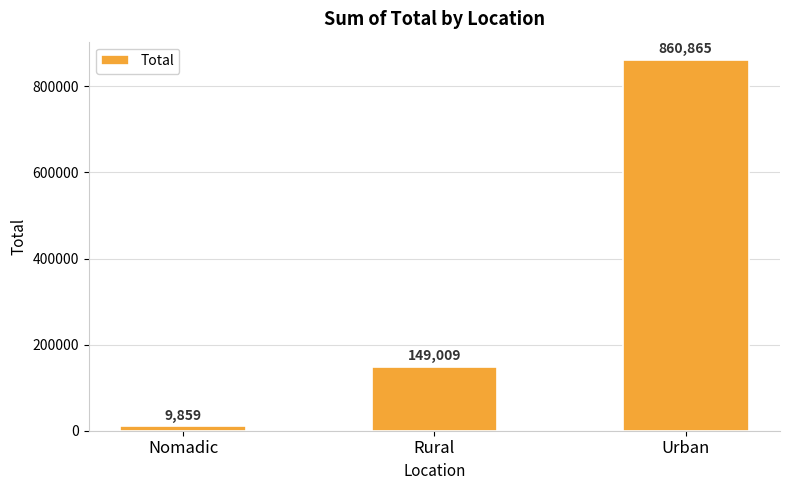

Which category has the highest value across all series?

Urban